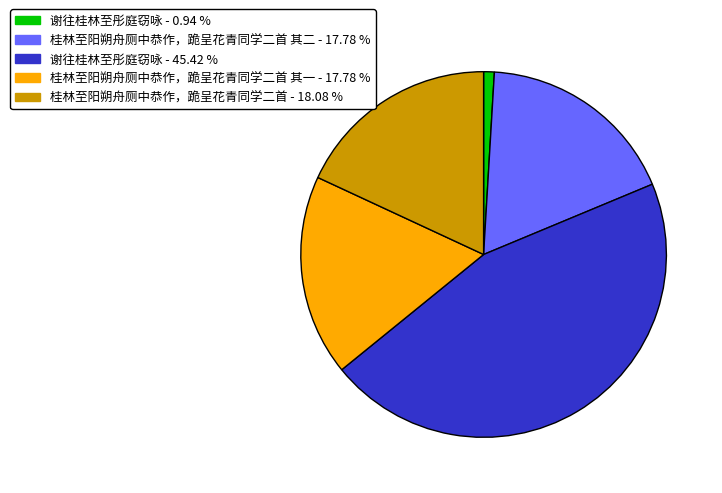

Is there any slice that represents more than half of the pie?

No